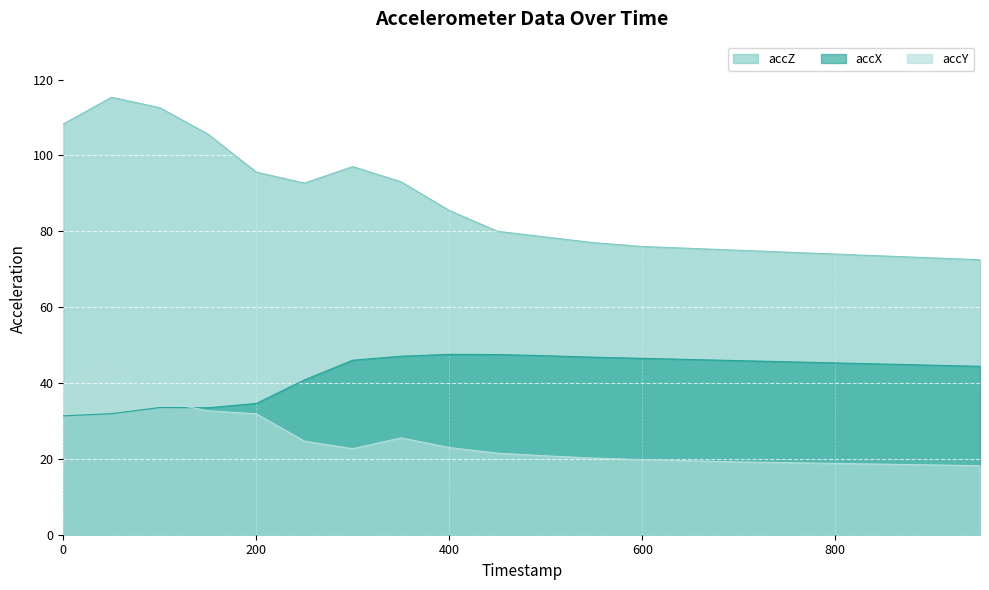

What is the difference between the maximum and second lowest values in the accY series?

27.0